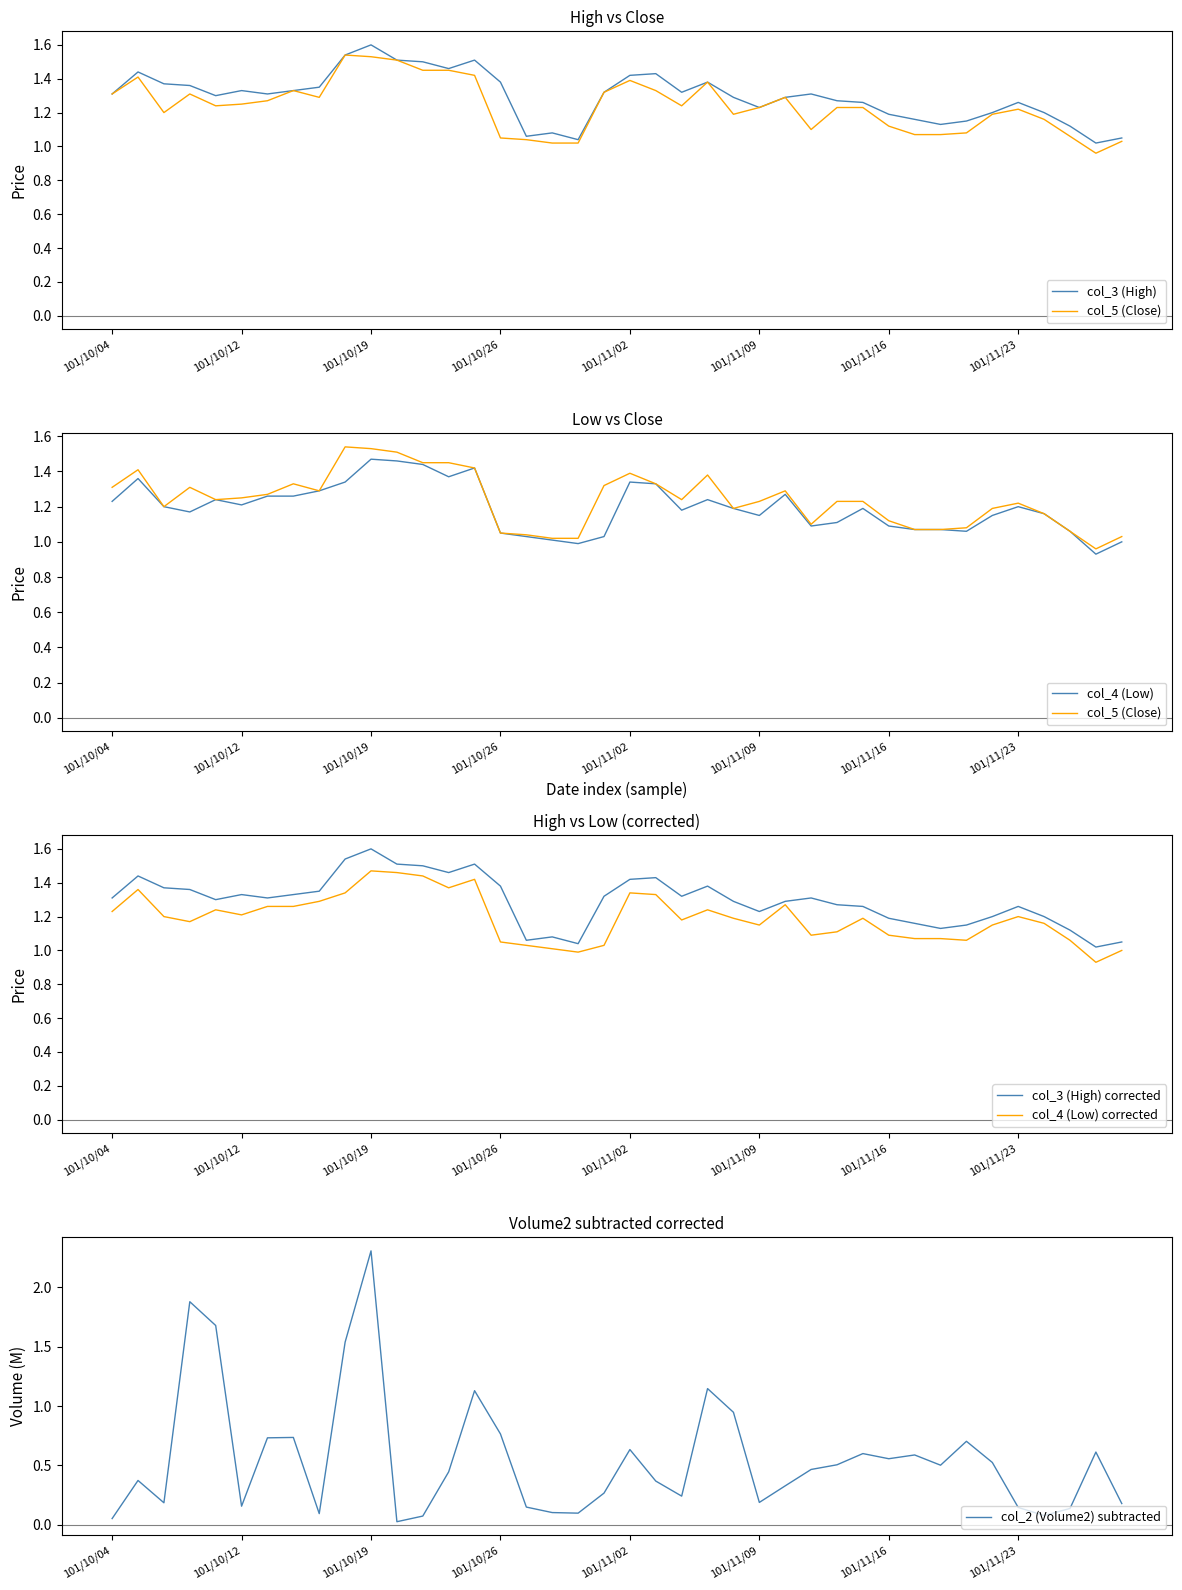

True or false: col_3 (High) has a value of 0.3 at 101/11/16.

False